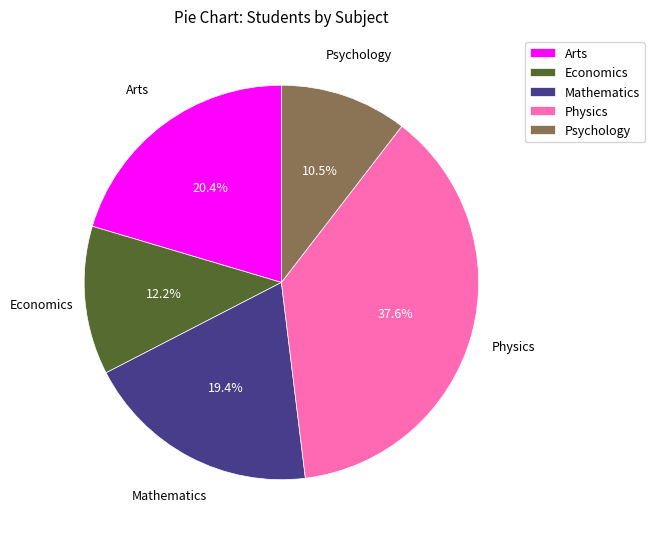

To the nearest percent, what is the combined percentage of Arts and Physics?

58%